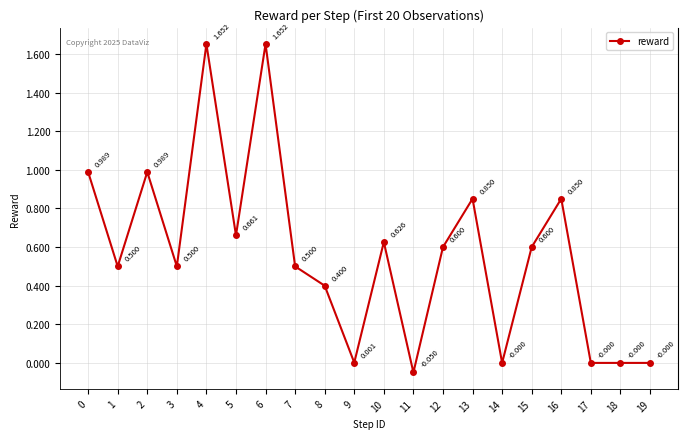

True or false: there are more than 1 points higher than both neighbors.

True